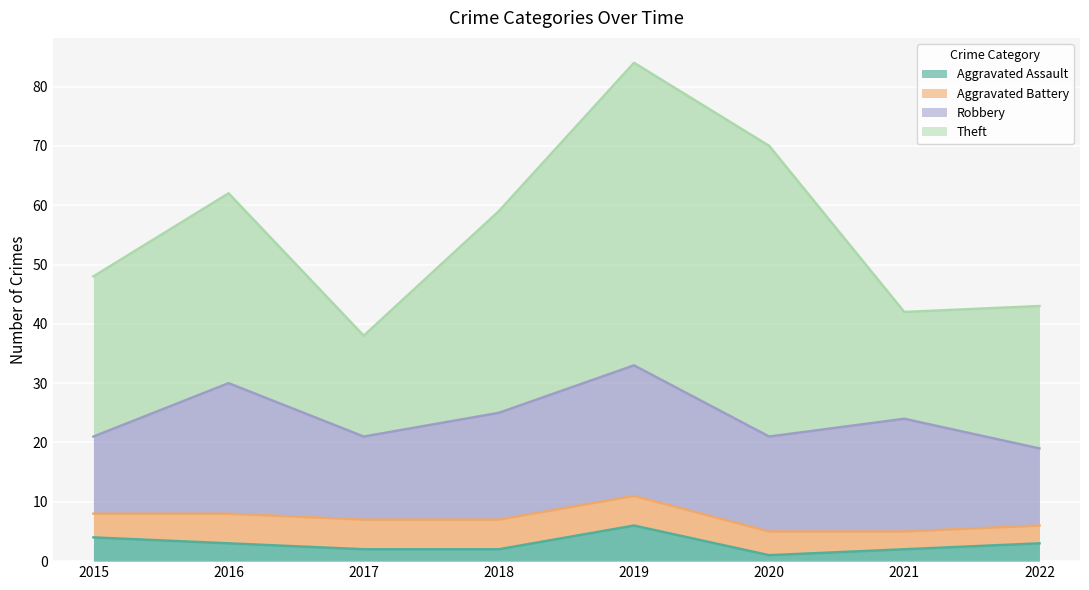

Reading left to right, list all the values displayed in this chart.

Aggravated Assault: 2015=4	2016=3	2017=2	2018=2	2019=6	2020=1	2021=2	2022=3
Aggravated Battery: 2015=4	2016=5	2017=5	2018=5	2019=5	2020=4	2021=3	2022=3
Robbery: 2015=13	2016=22	2017=14	2018=18	2019=22	2020=16	2021=19	2022=13
Theft: 2015=27	2016=32	2017=17	2018=34	2019=51	2020=49	2021=18	2022=24